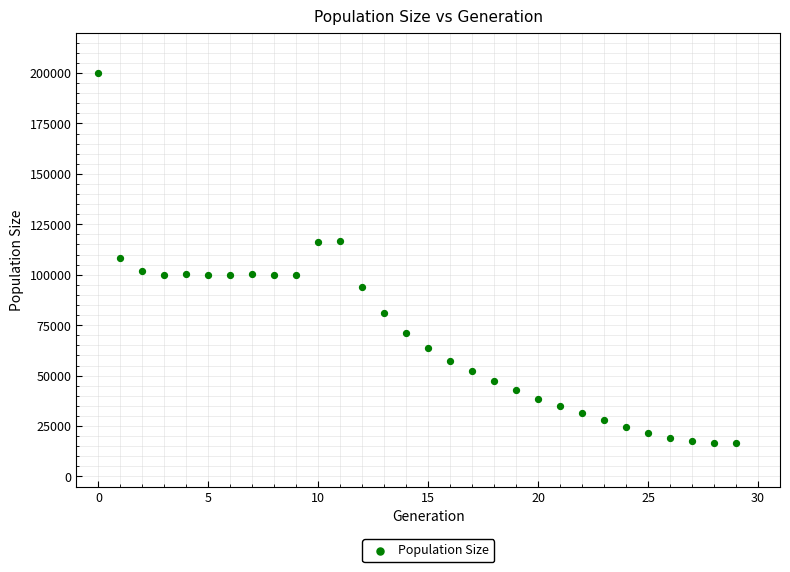

What is the range of Y values (max minus min)?

183667